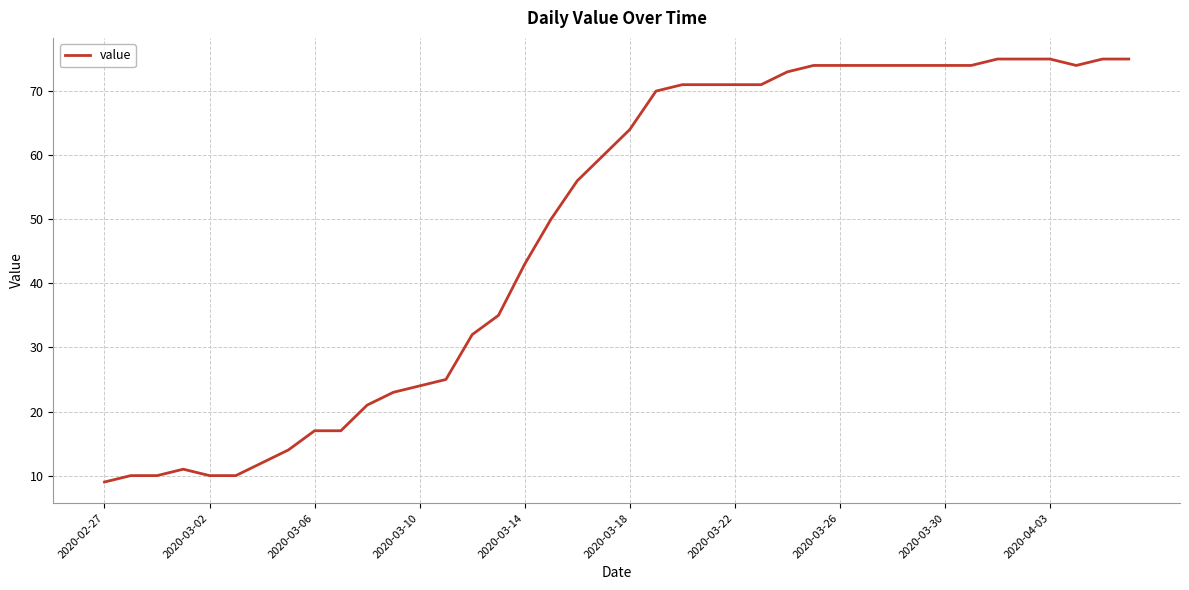

What is the minimum value shown in the chart?

9